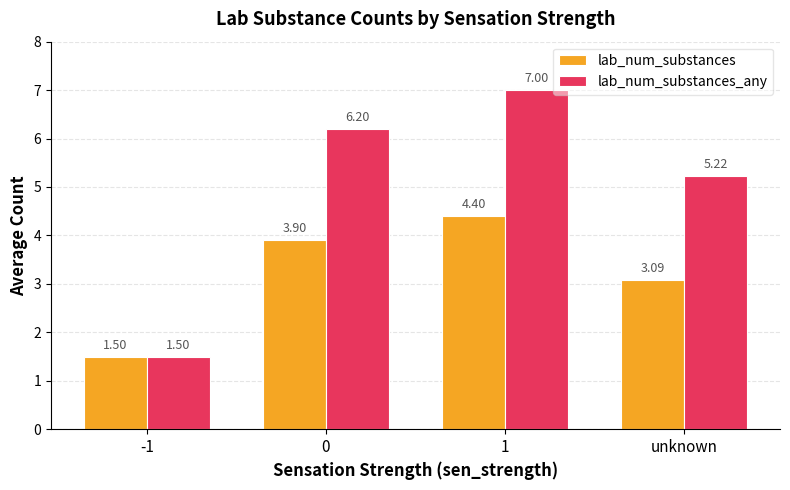

At 0, list the series in order from largest to smallest.

lab_num_substances_any, lab_num_substances